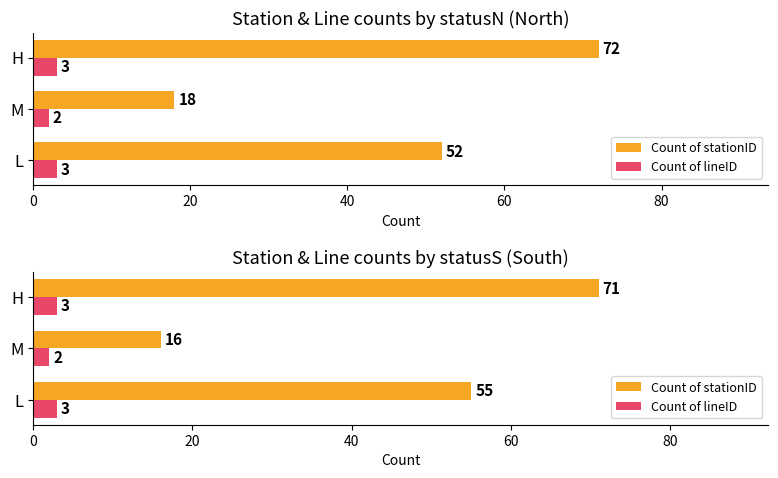

What is the value of the Count of lineID bar at the 3rd from the left?

3